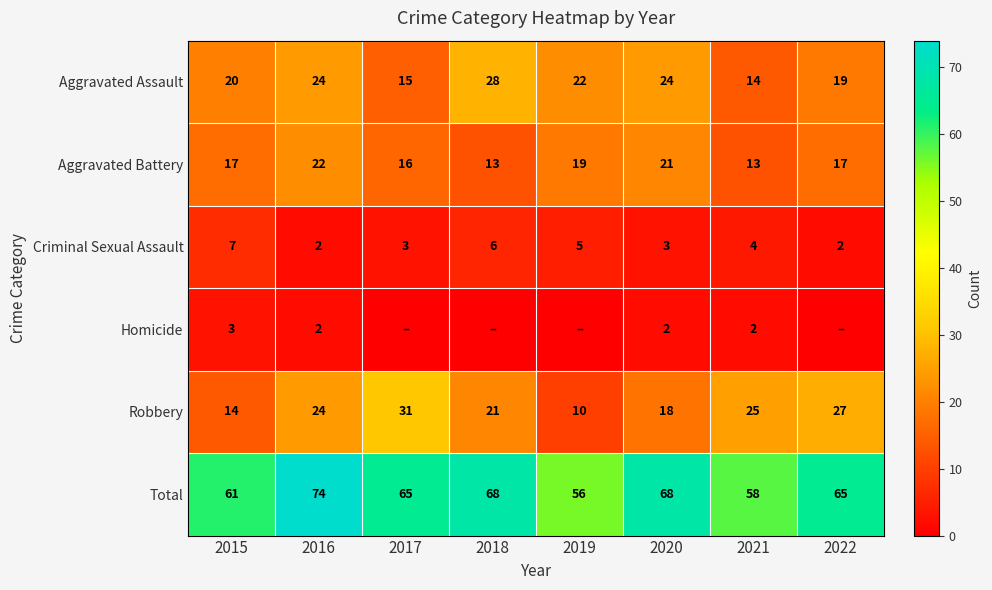

Is the value of Criminal Sexual Assault at 2020 greater than the value of Robbery at 2015?

No